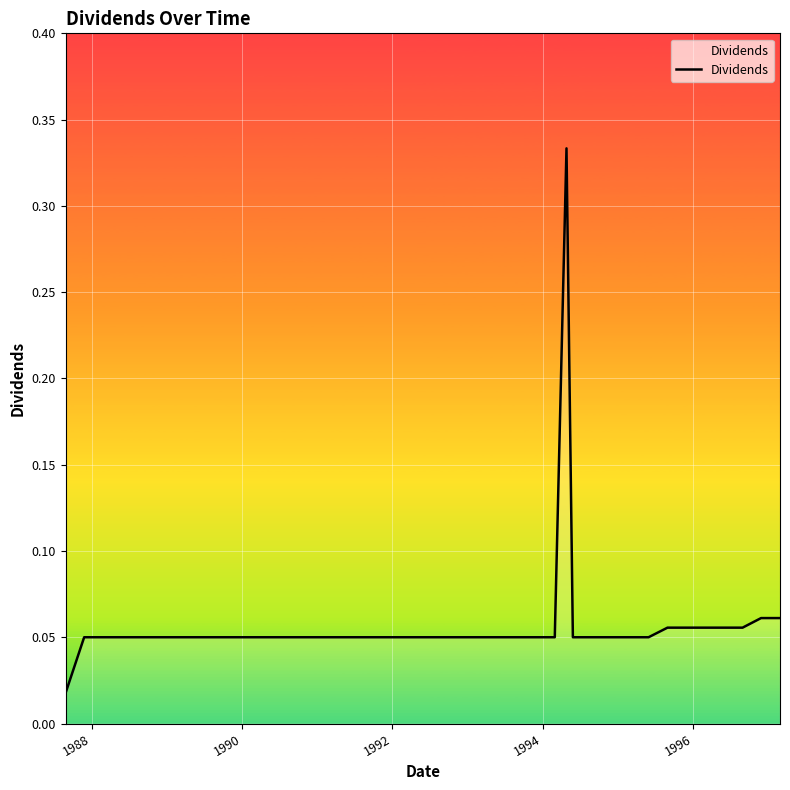

What is the maximum value shown in the chart?

0.3